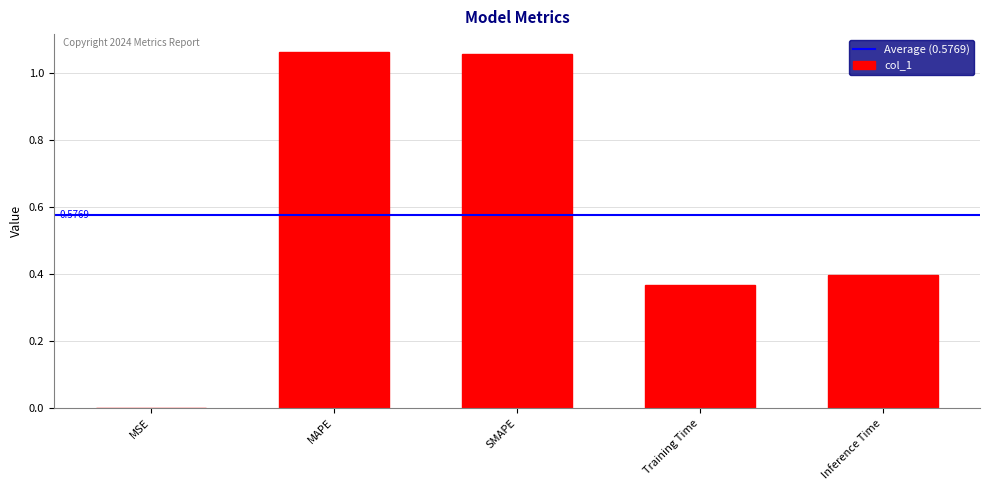

At which label is the value closest to 0?

MSE